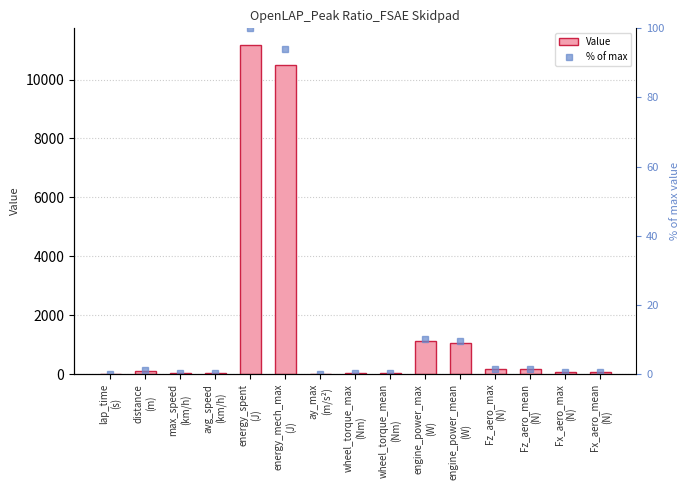

Between avg_speed
(km/h) and Fx_aero_max
(N), which is larger?

Fx_aero_max
(N)